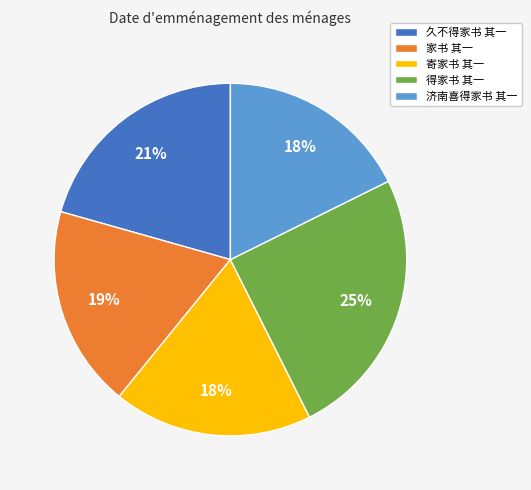

Which slice is the largest?

得家书 其一